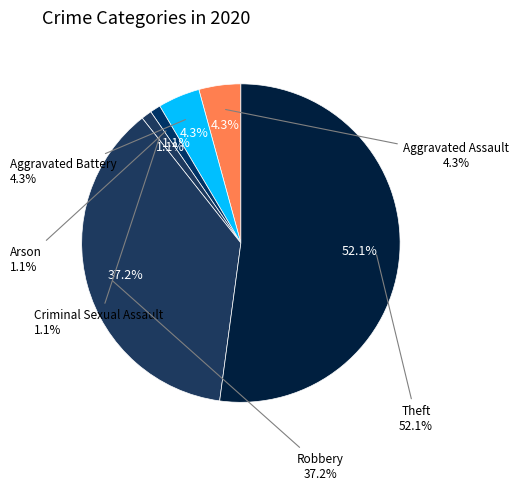

What percentage is the Aggravated Assault slice, to the nearest percent?

4%